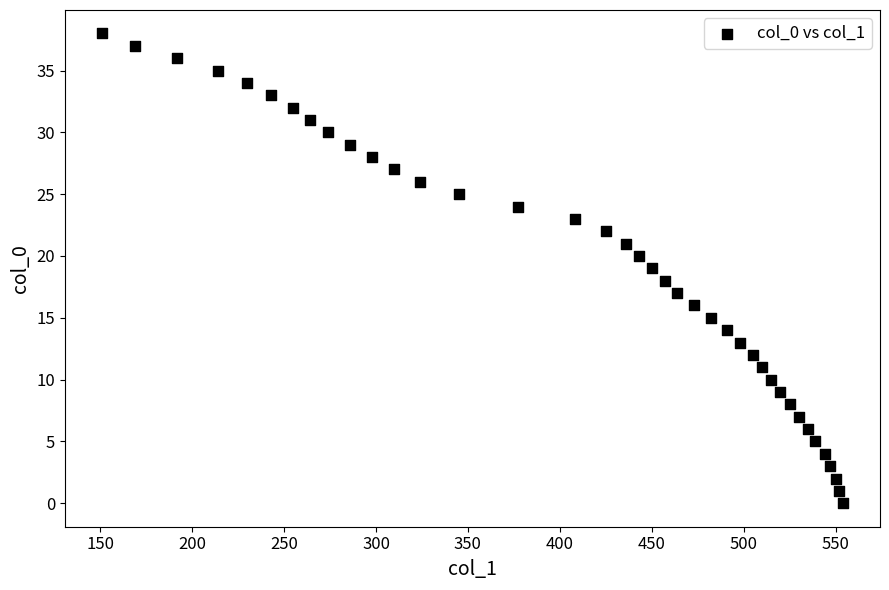

What is the range of X values (max minus min)?

403